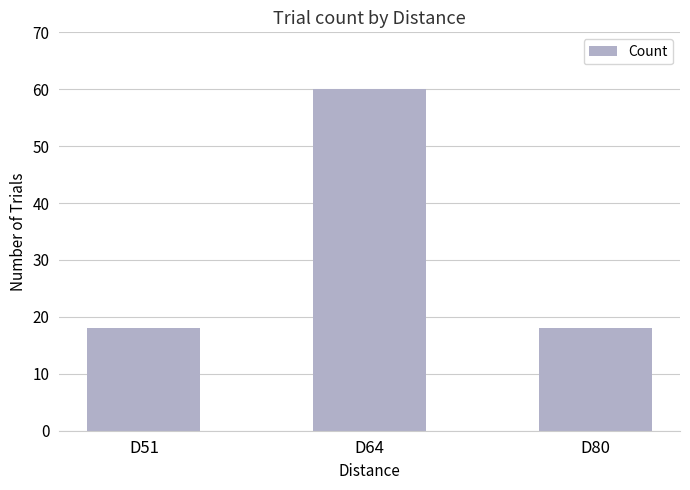

How many data points does each series have?

3